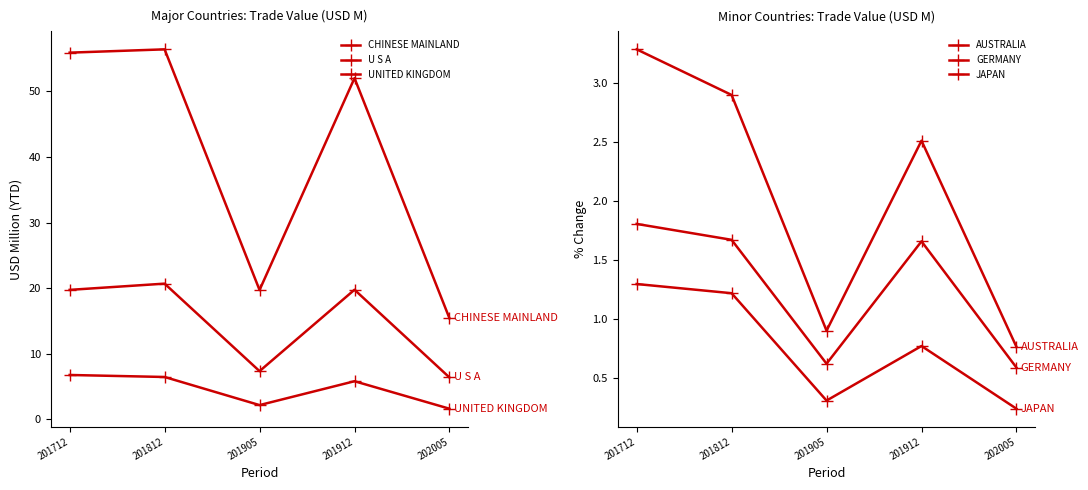

Is it true that GERMANY equals 0.8 at 202005?

False